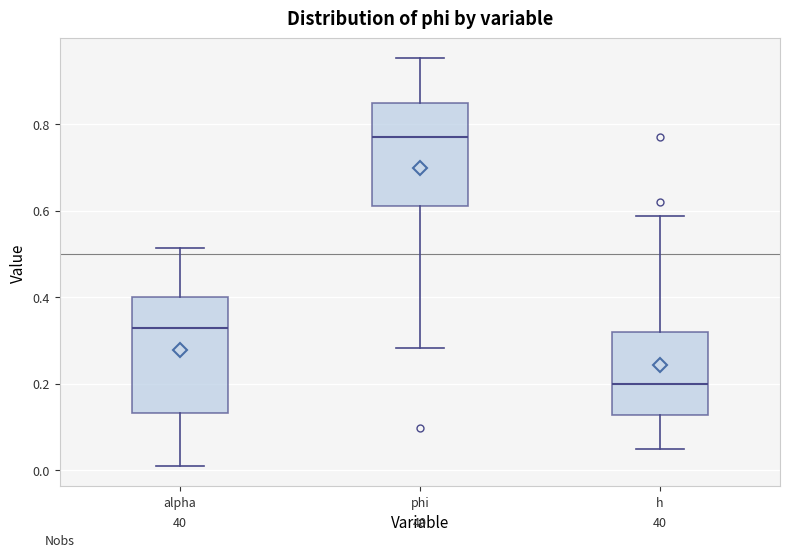

Reading left to right, read every box against the y-axis: the position of its median line, the range the box covers, and the ends of its whiskers. The values are not printed on the chart, so give them approximately, as read against the axis.

alpha: median 0.32, box 0.14 to 0.40, whiskers 0.02 to 0.52
phi: median 0.76, box 0.60 to 0.84, whiskers 0.28 to 0.96
h: median 0.20, box 0.12 to 0.32, whiskers 0.04 to 0.58